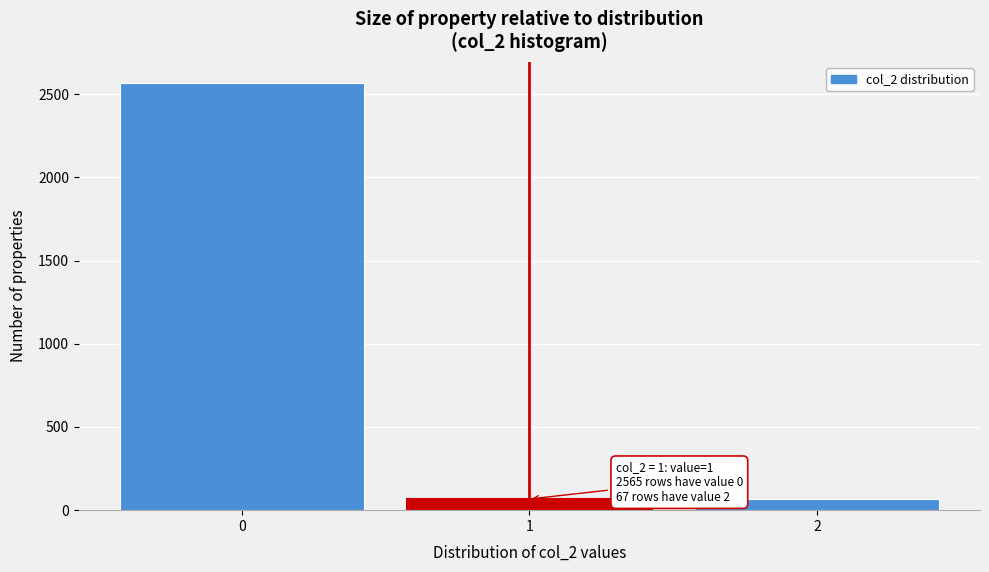

Which range on the x-axis has the tallest bar?

-0.5 to 0.5